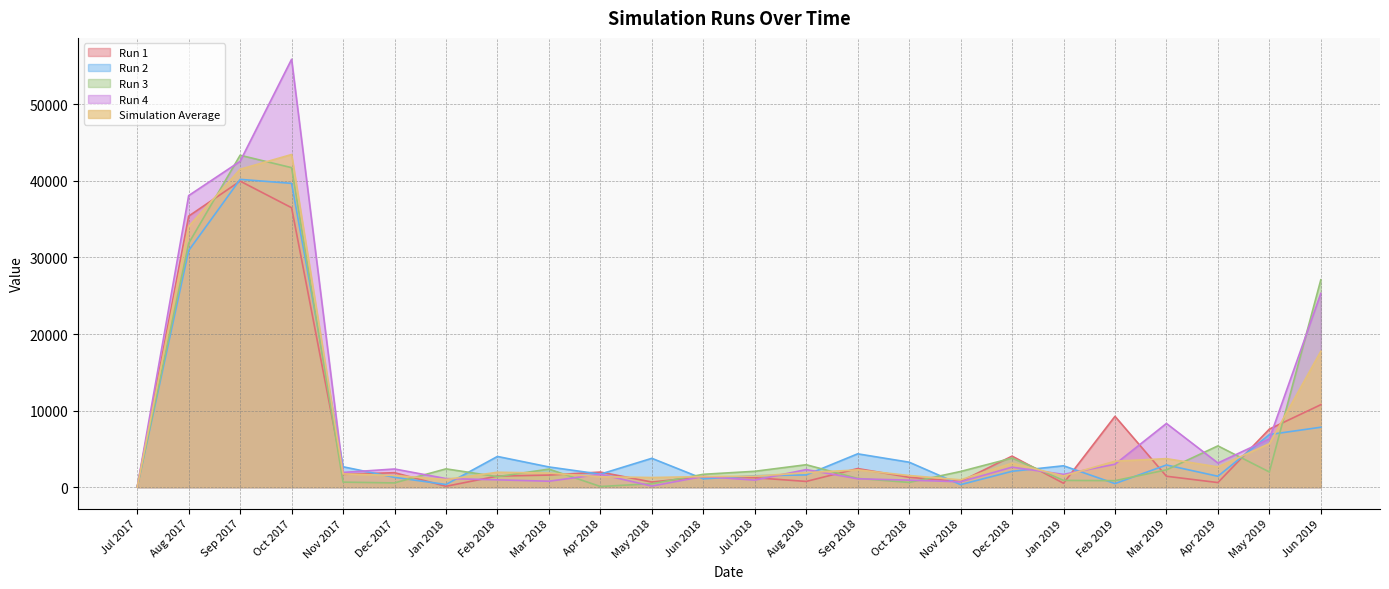

At which category is the sum across all series the highest?

Oct 2017